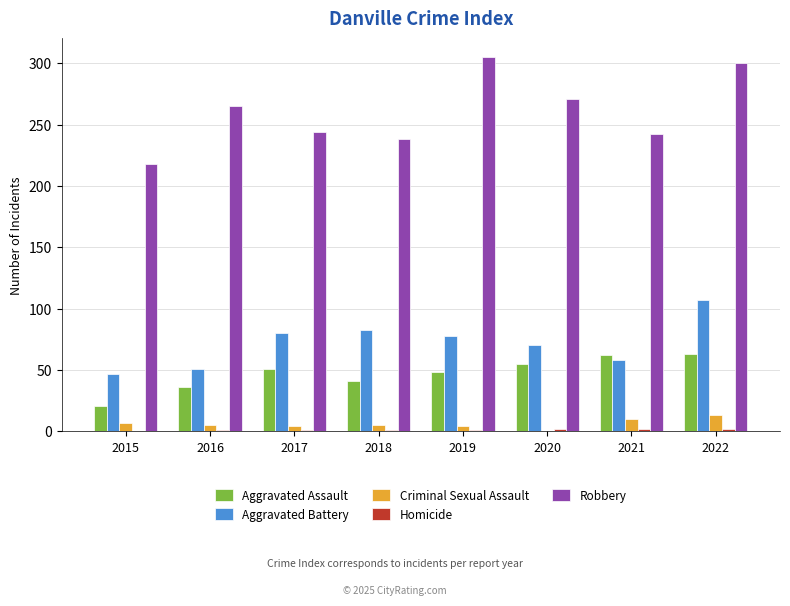

How many distinct data groups are displayed?

5